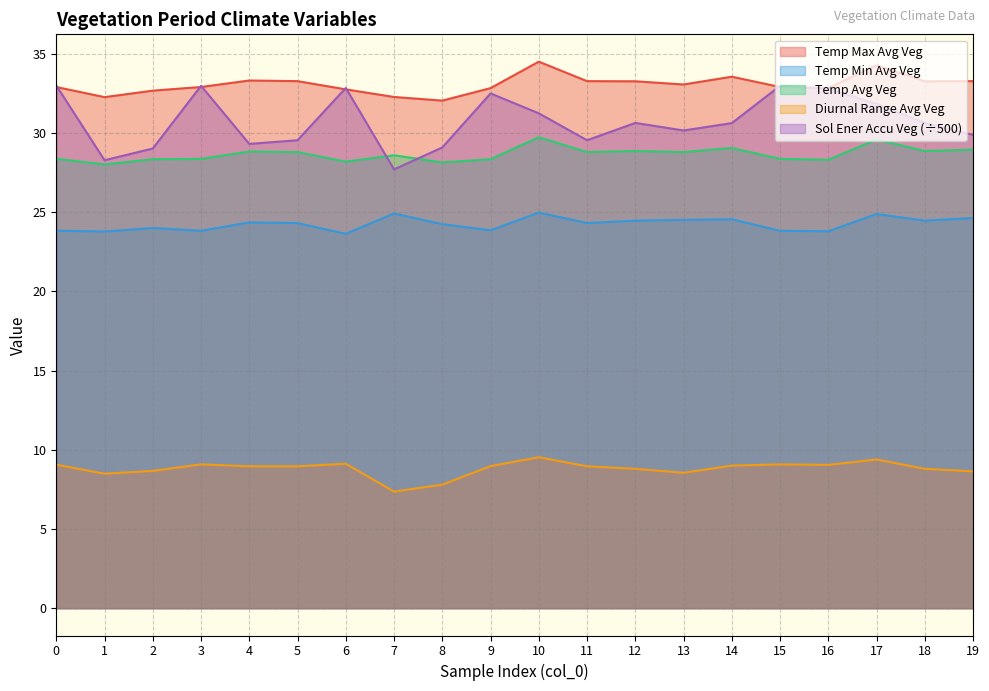

List the labels in order of Temp_Avg_Veg value, largest first.

10, 17, 14, 19, 12, 18, 4, 5, 11, 13, 7, 0, 3, 15, 2, 9, 16, 6, 8, 1